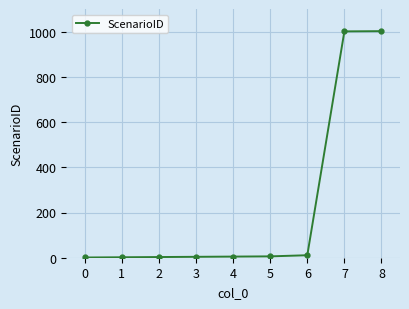

What is the maximum value shown in the chart?

1002